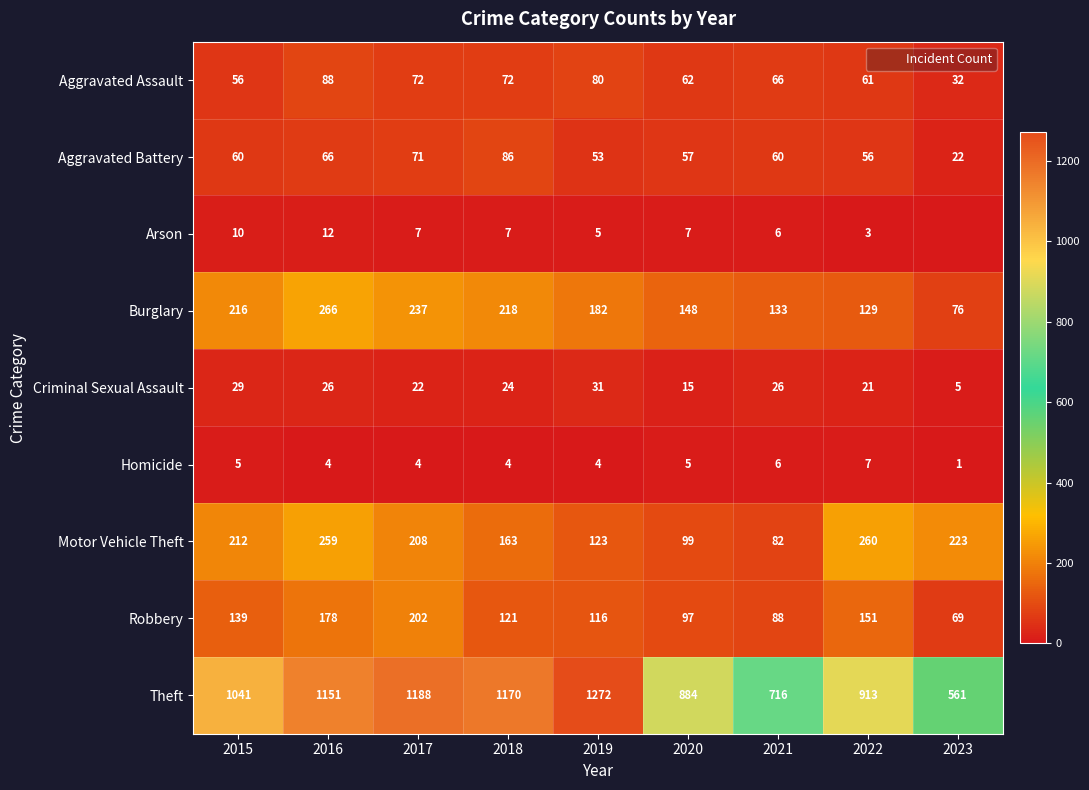

What is the total value across all series at 2016?

2050